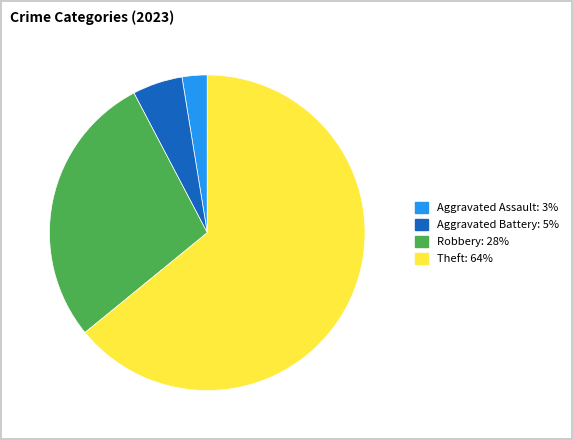

Is there a majority slice in this chart?

Yes